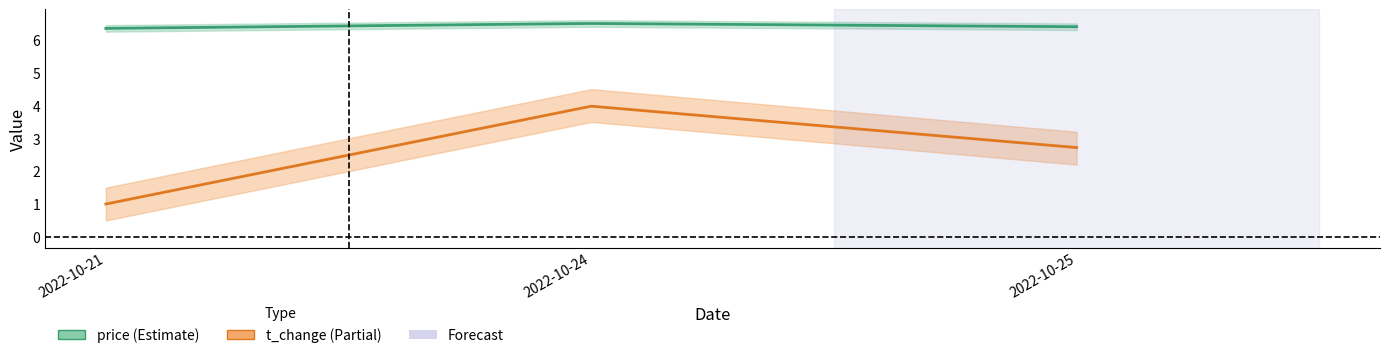

Rank the series at 2022-10-25 from lowest to highest value.

t_change, price